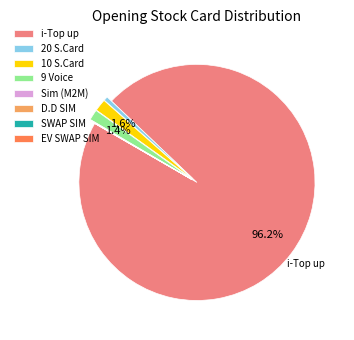

What portion of the pie excludes 10 S.Card?

98.4%